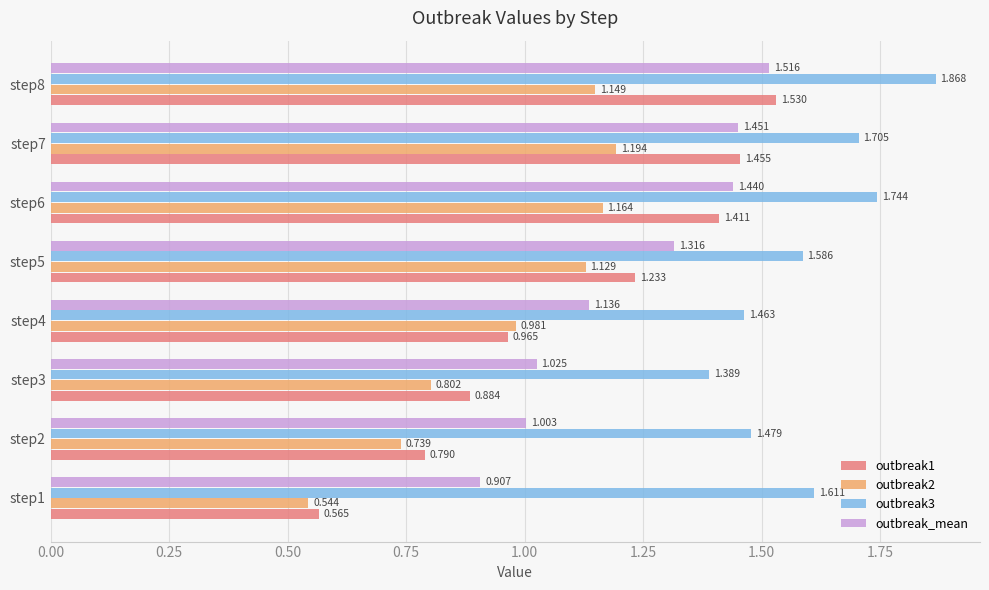

Is the value of outbreak2 at step6 greater than the value of outbreak3 at step8?

No